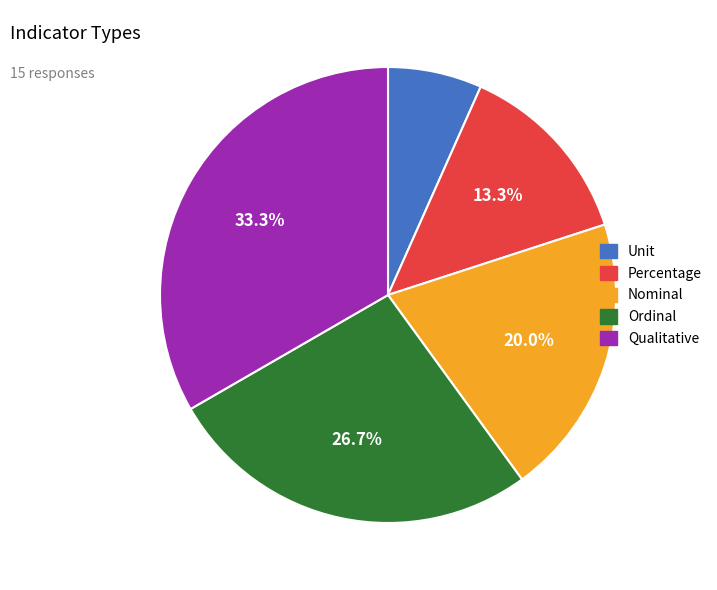

The Percentage slice represents 13% of the pie. True or false?

True